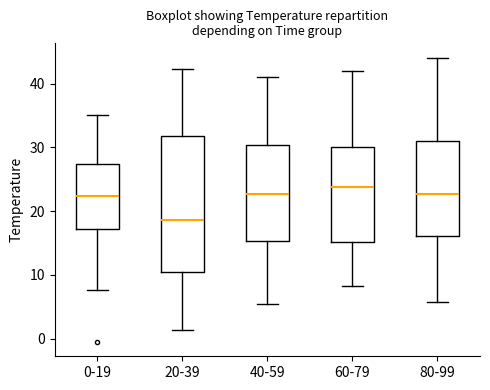

Comparing the boxes themselves (not the whiskers), which one is the tallest?

20-39